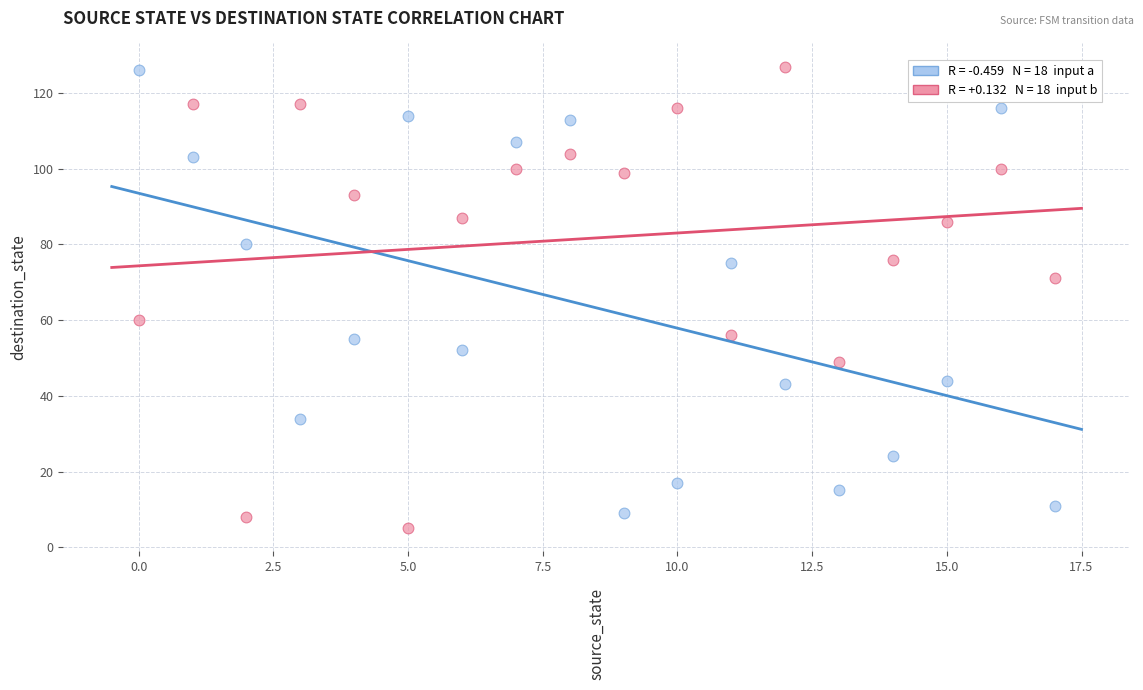

Across all data points, what is the range of Y values (max minus min)?

122